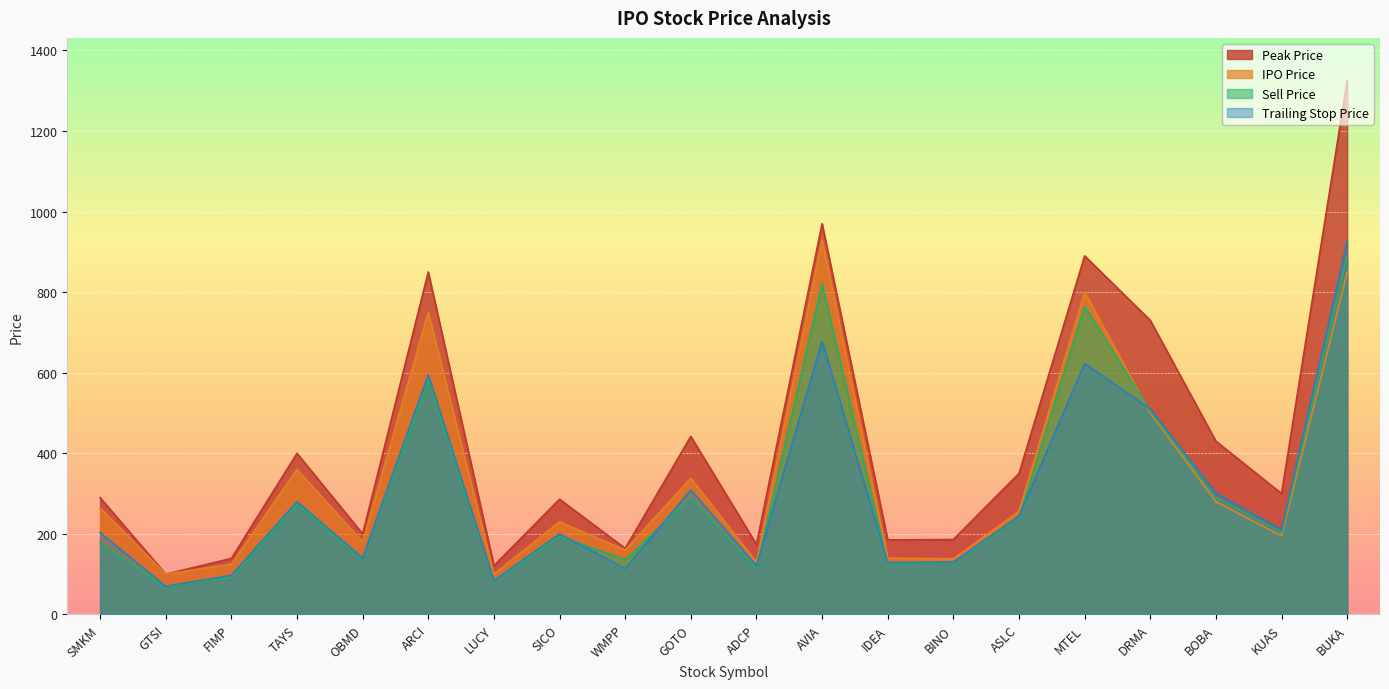

The value of IPO Price at ADCP is 68. True or false?

False